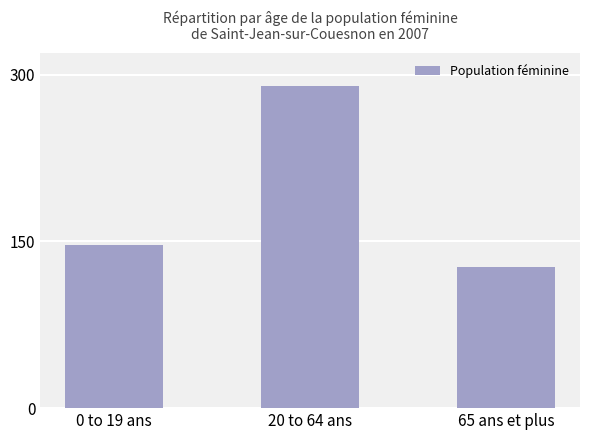

What is the smallest value displayed?

127